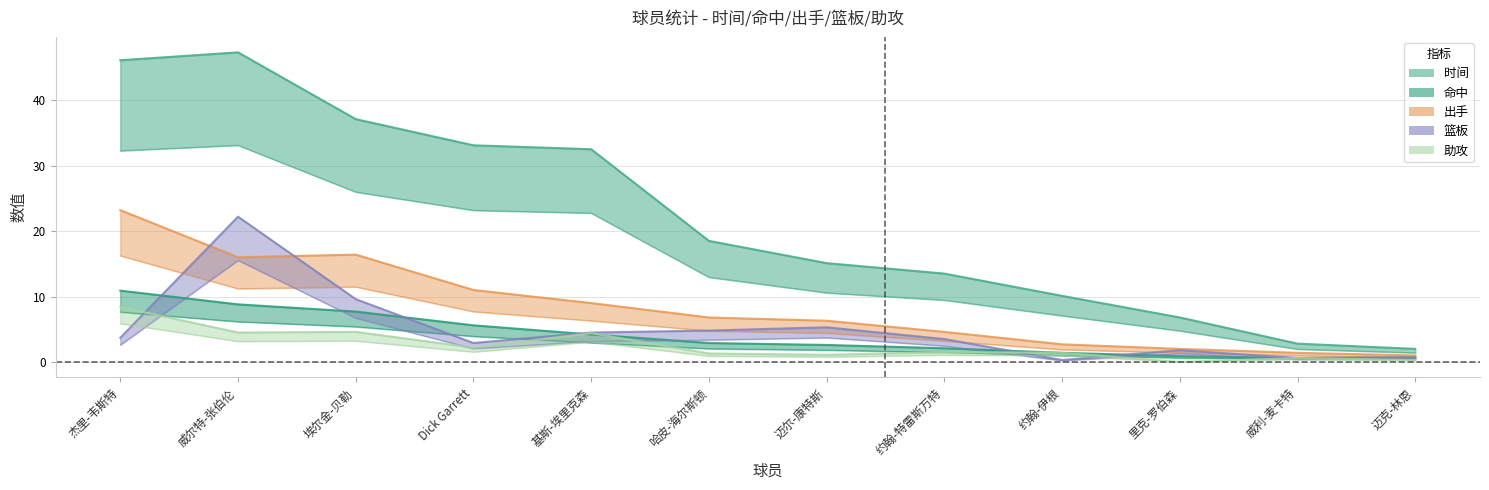

What is the difference between the 篮板 values at 里克-罗伯森 and 约翰-伊根?

1.5